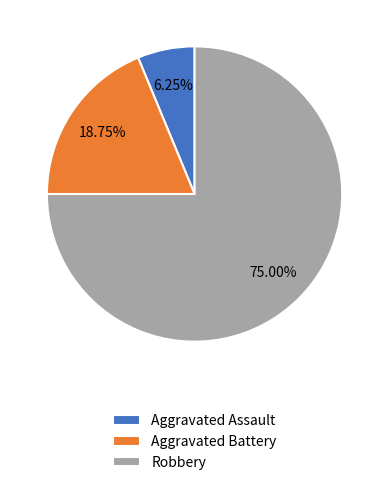

Is it true that Robbery is 89% of the pie?

False